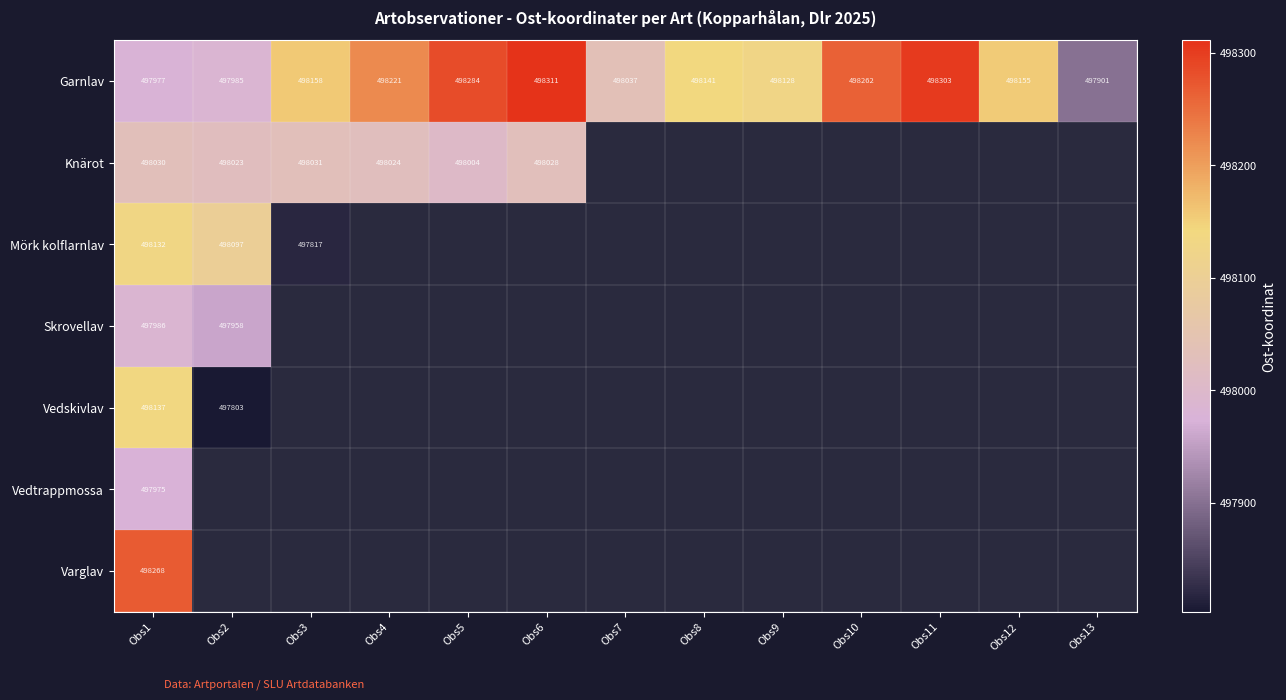

Where does the Garnlav series first go above 498155?

Obs3